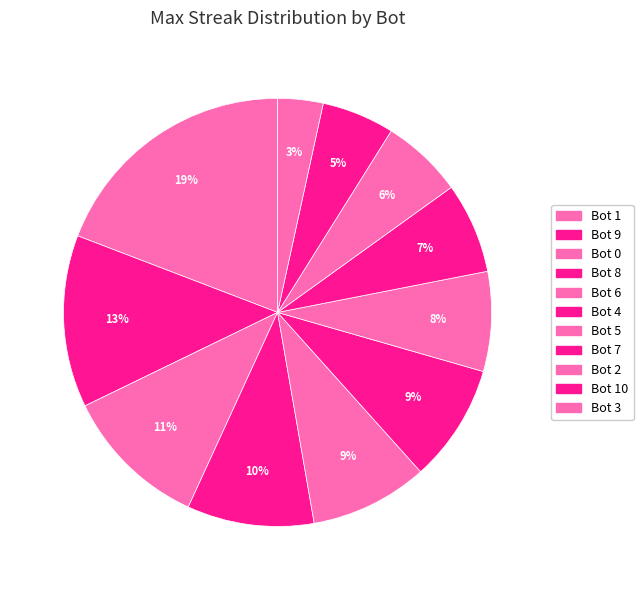

To the nearest percent, what is the average slice percentage?

9%